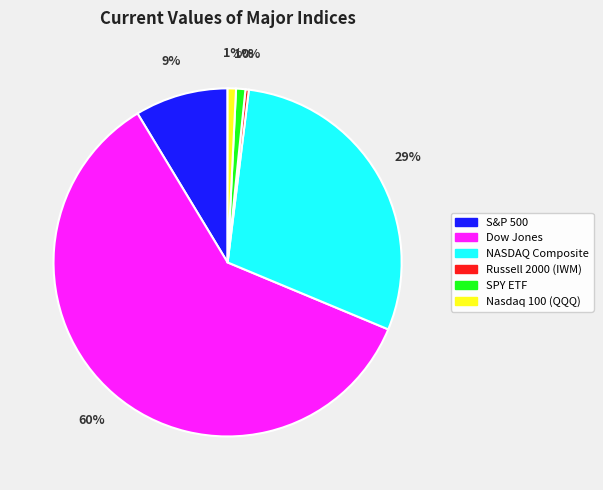

Does any single category account for the majority?

Yes